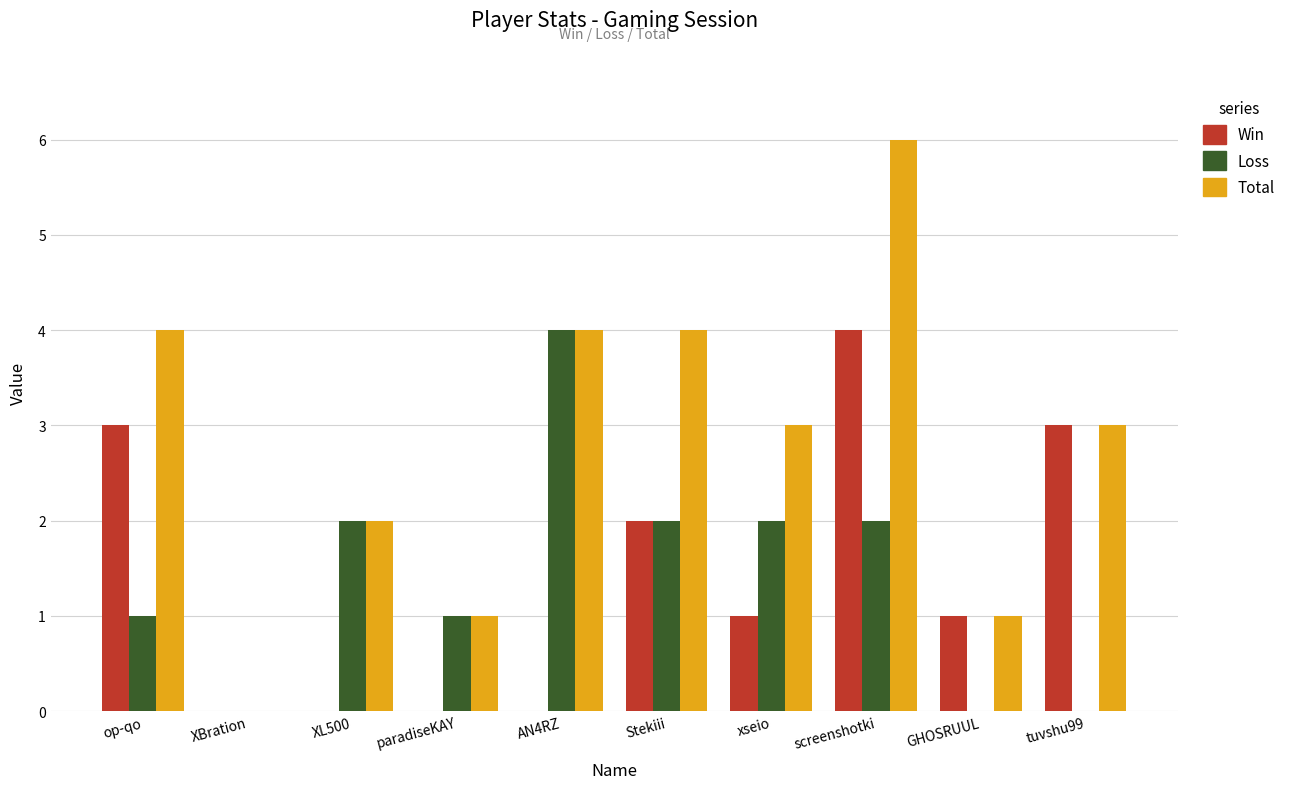

Does the chart contain stacked bars?

No